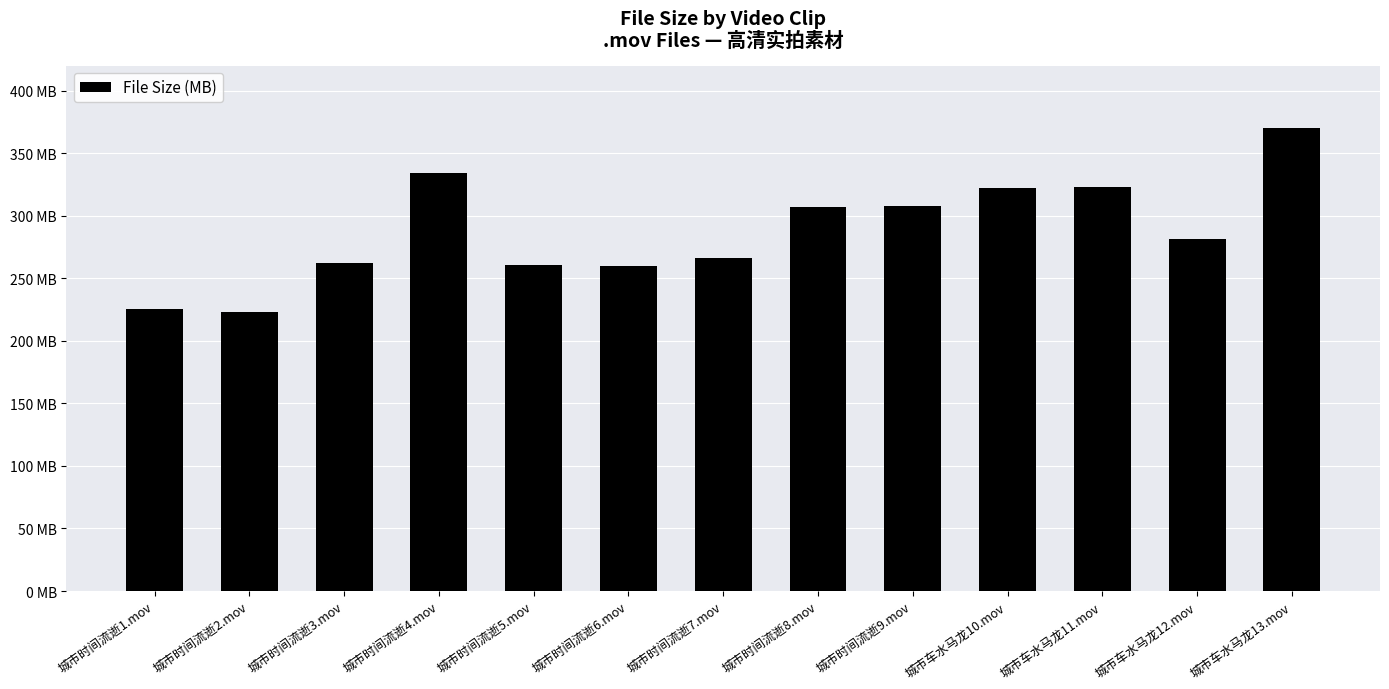

What is the maximum value shown in the chart?

370.4